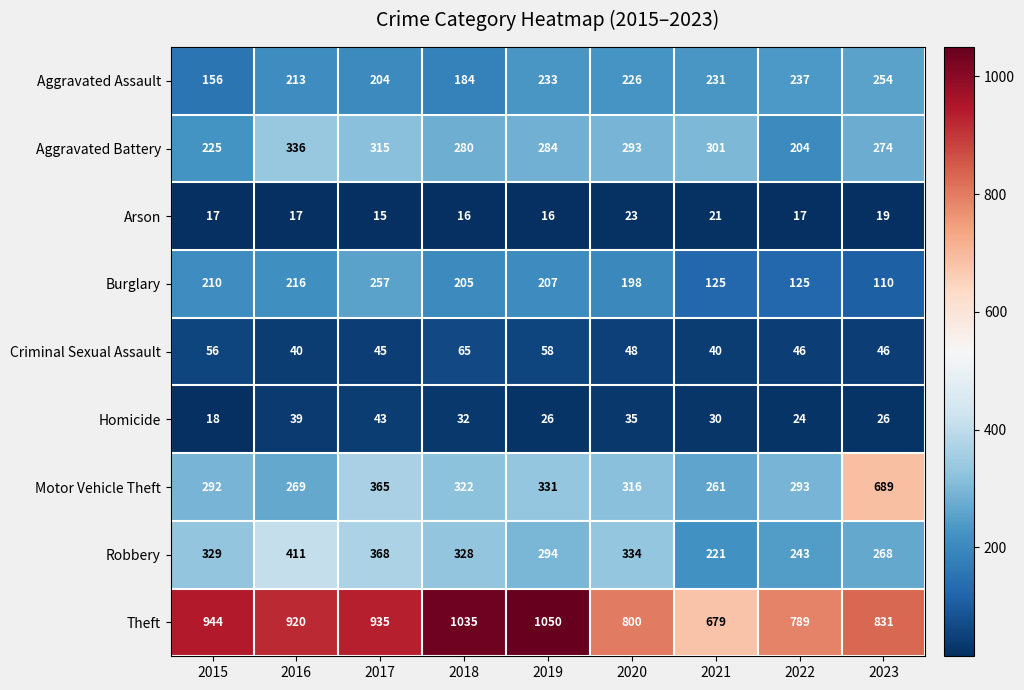

What is the total value across all series at 2019?

2499